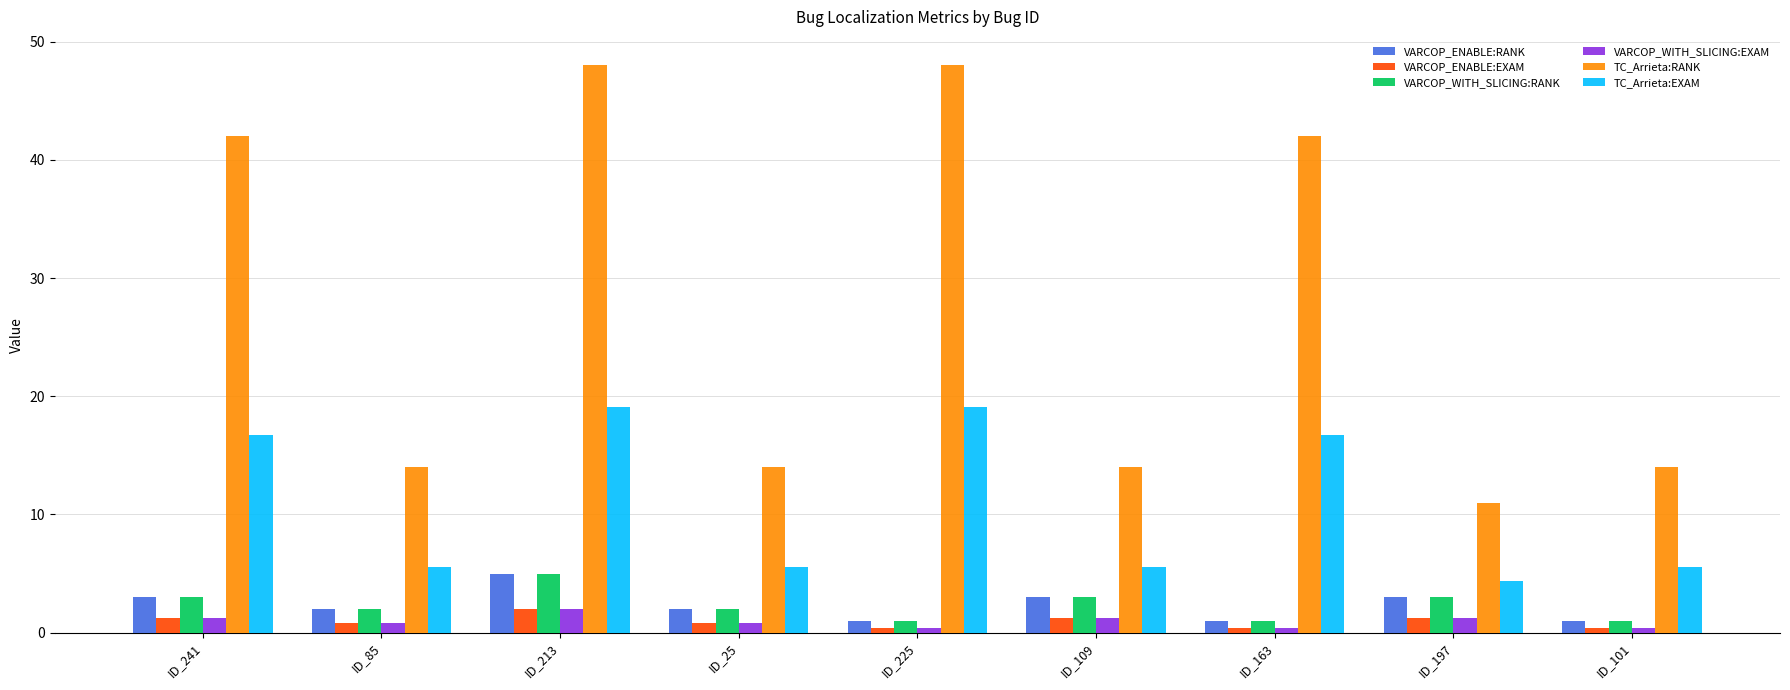

What is the maximum value shown in the chart?

48.0